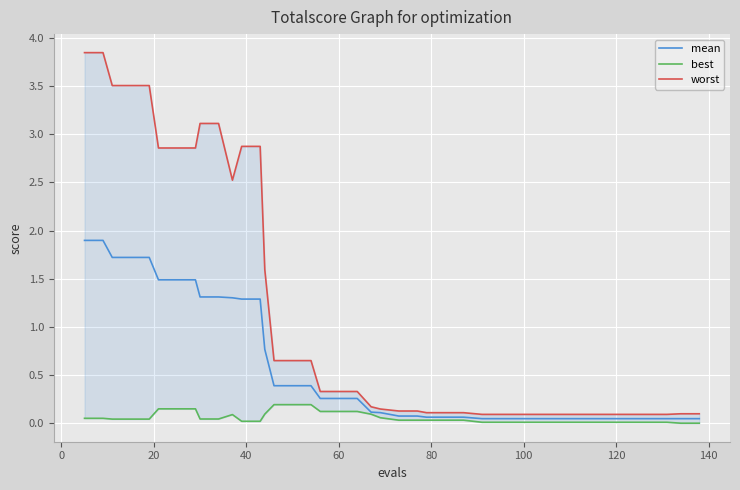

What is the highest value of the mean series?

1.9